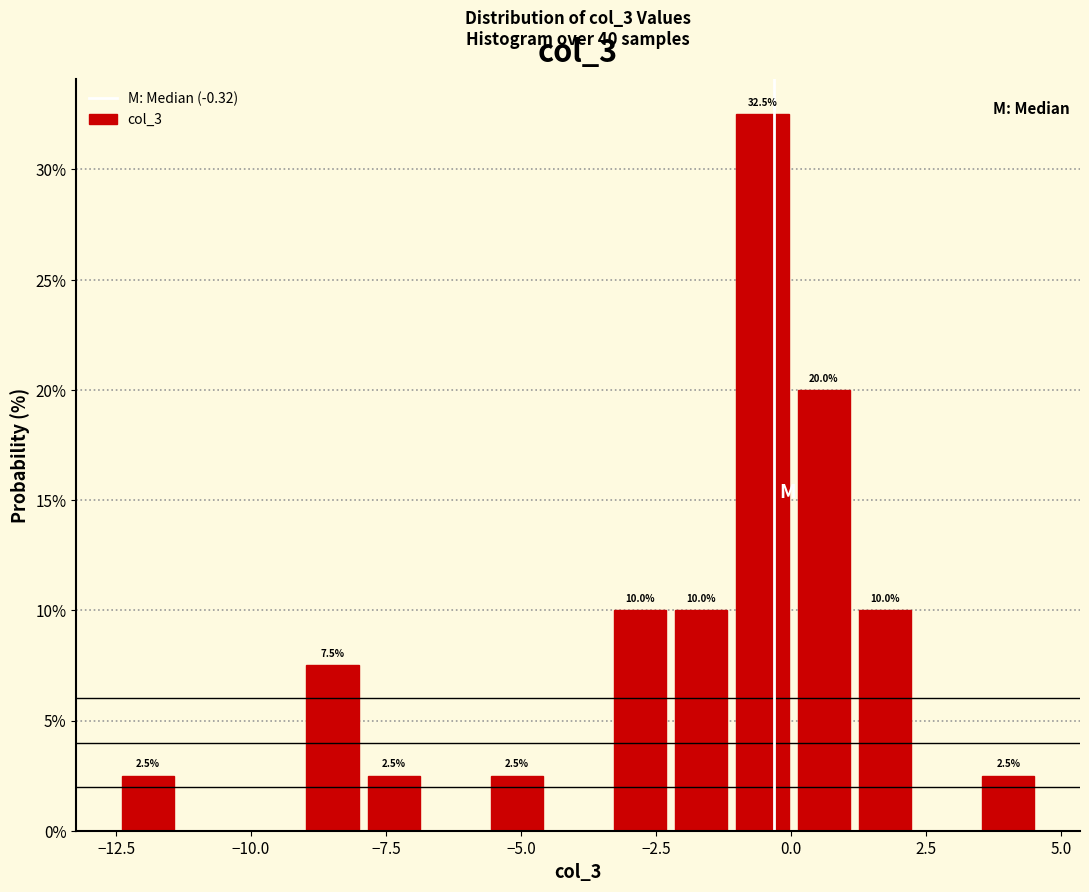

Around what value on the x-axis is the tallest bar? Give the approximate position of its centre, as read against the axis.

-0.5